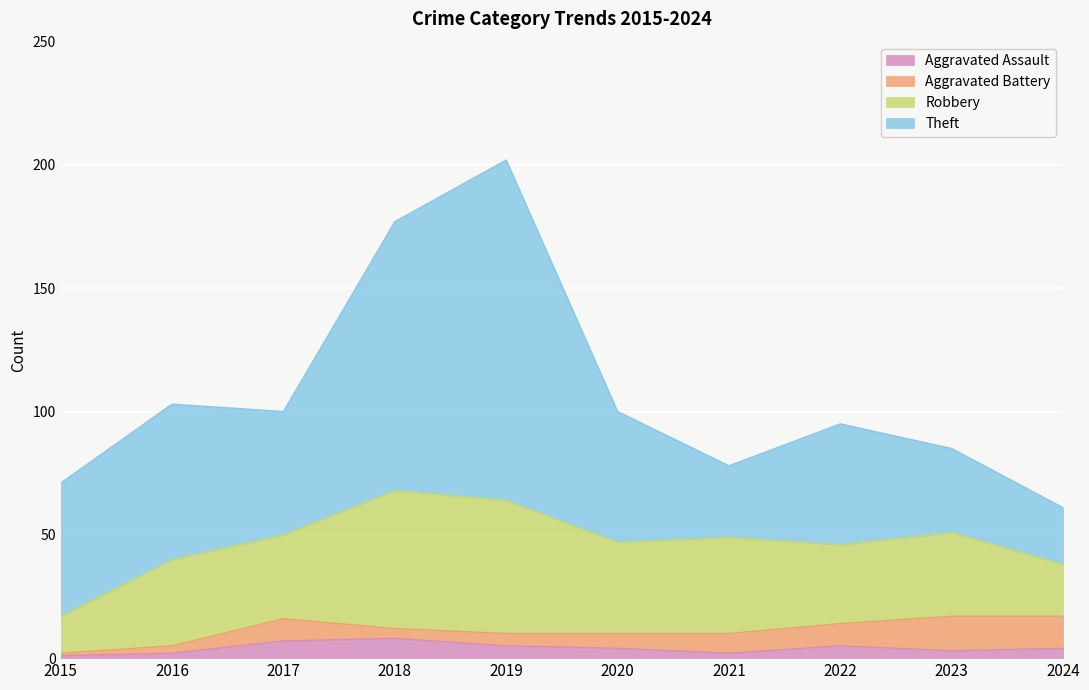

The Theft series shows 23 at 2024. True or false?

True